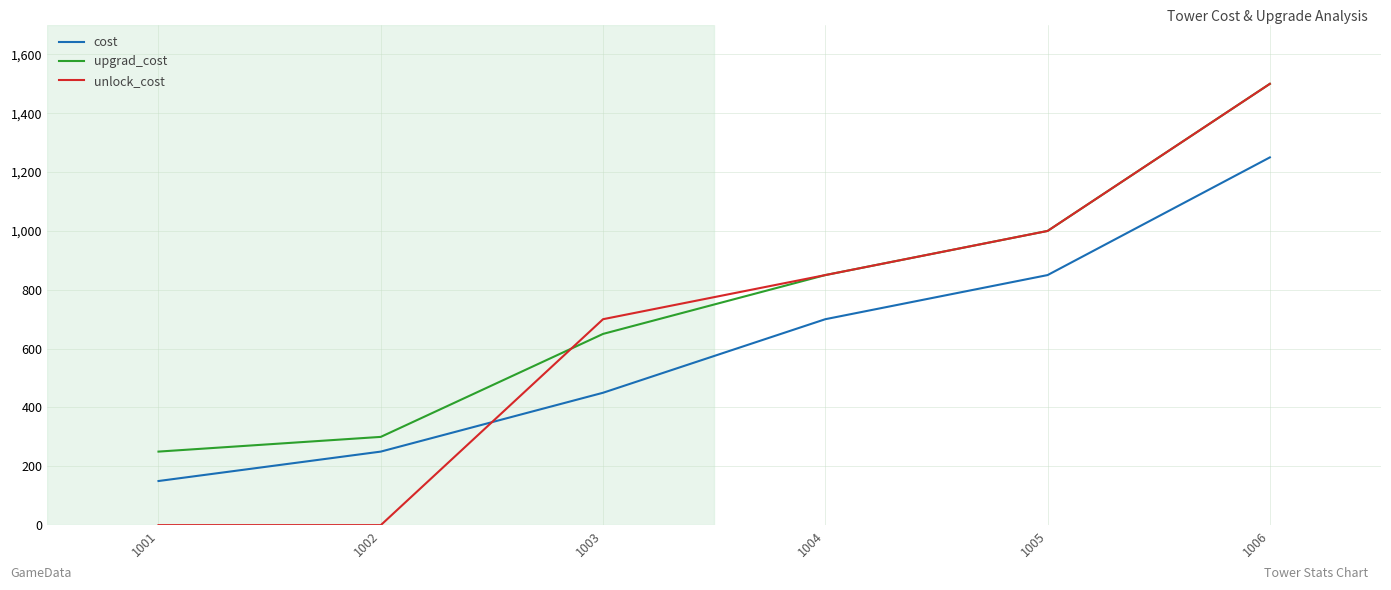

How many categories are shown in the chart?

6